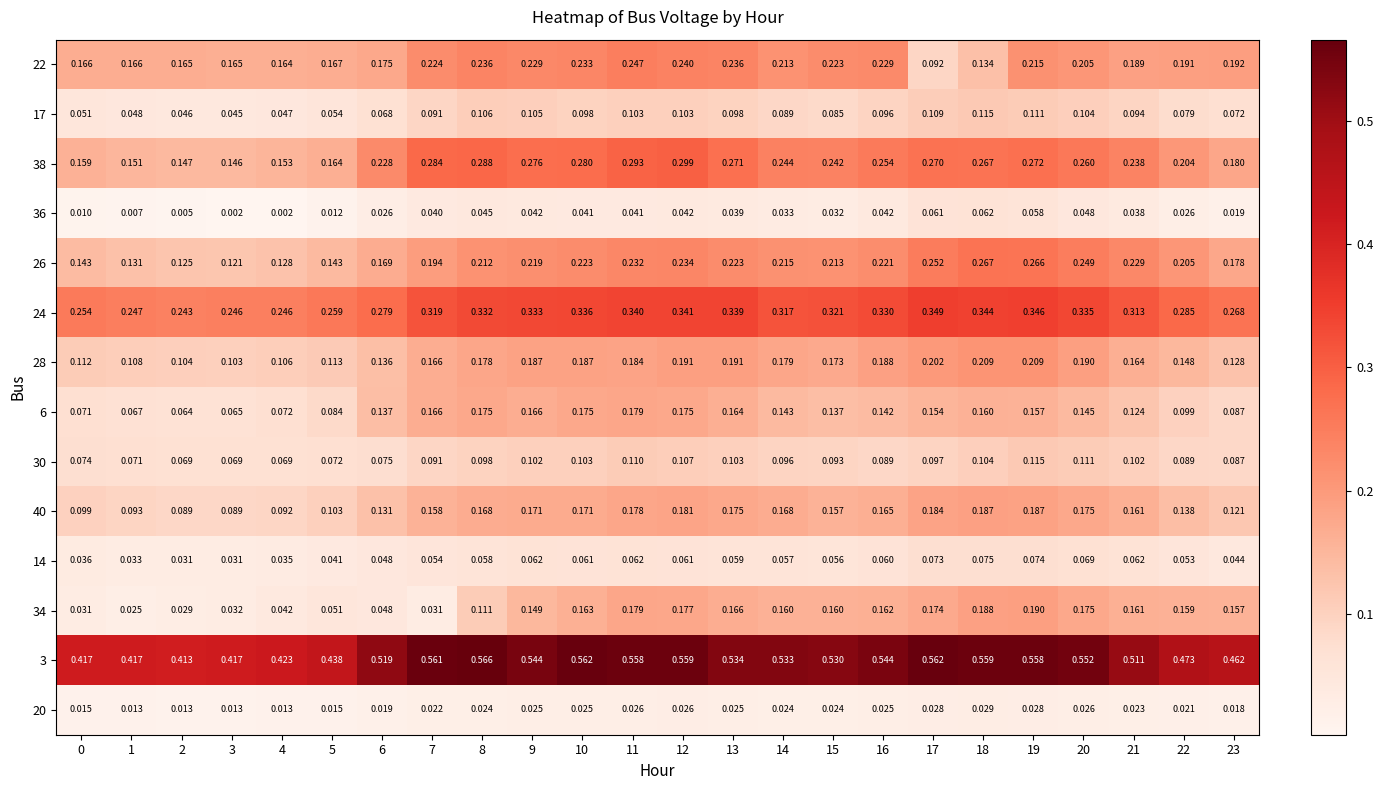

Between 15 and 18, which series saw the biggest shift?

22